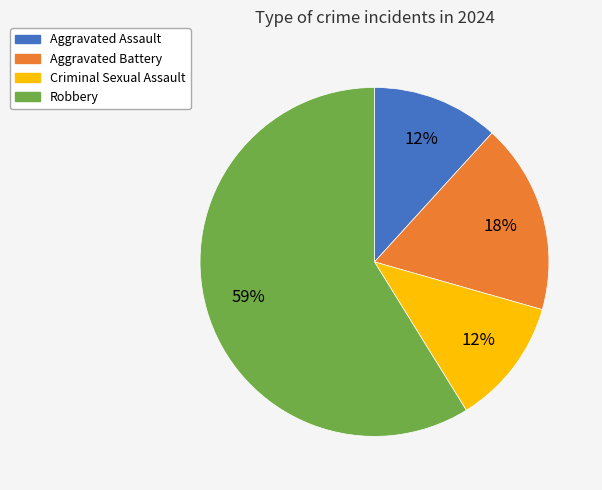

Combined, do Aggravated Battery and Aggravated Assault account for over 50%?

No